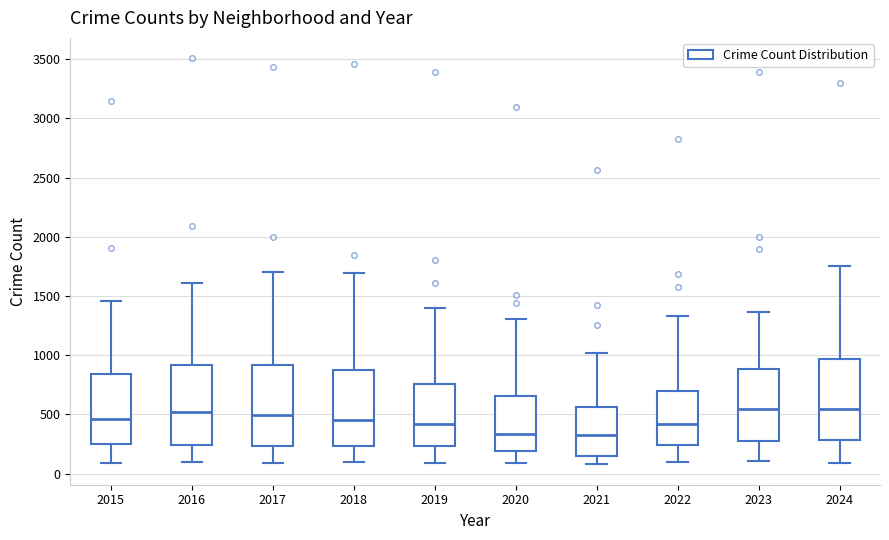

Reading left to right, transcribe this box plot: for each box, give where its median line is, the range the box spans, and where its two whiskers end, as read against the y-axis. The values are not printed on the chart, so give them approximately, as read against the axis.

2015: median 450, box 250 to 850, whiskers 100 to 1450
2016: median 500, box 250 to 900, whiskers 100 to 1600
2017: median 500, box 250 to 900, whiskers 100 to 1700
2018: median 450, box 250 to 850, whiskers 100 to 1700
2019: median 400, box 250 to 750, whiskers 100 to 1400
2020: median 350, box 200 to 650, whiskers 100 to 1300
2021: median 300, box 150 to 550, whiskers 100 to 1000
2022: median 400, box 250 to 700, whiskers 100 to 1350
2023: median 550, box 300 to 900, whiskers 100 to 1350
2024: median 550, box 300 to 950, whiskers 100 to 1750